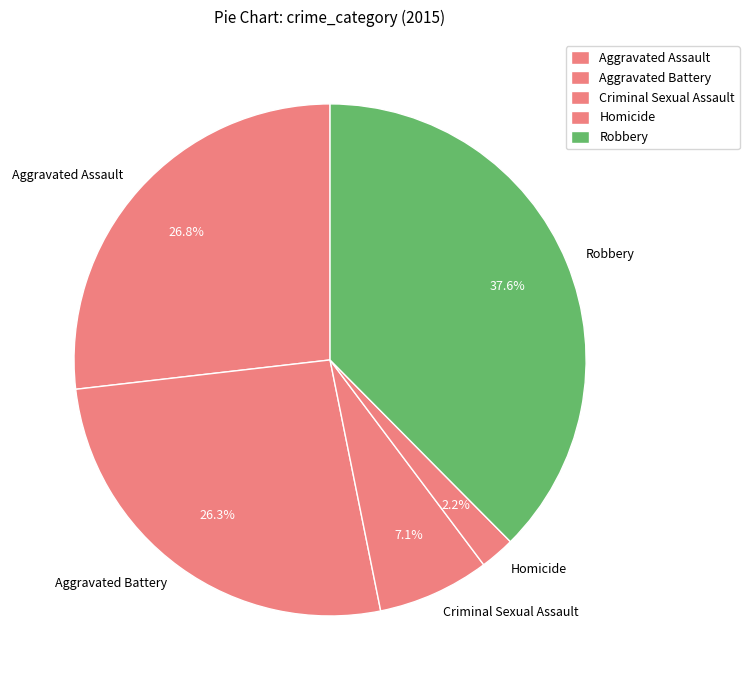

Is it true that Aggravated Battery is 26% of the pie?

True